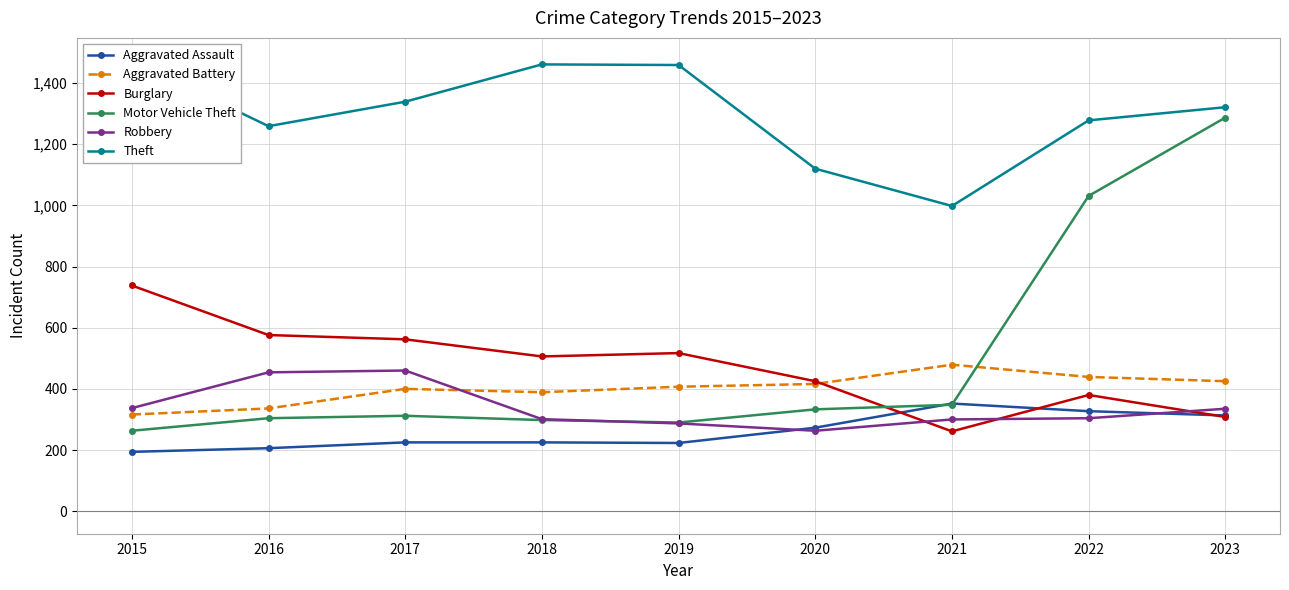

How many lines are shown in the chart?

6